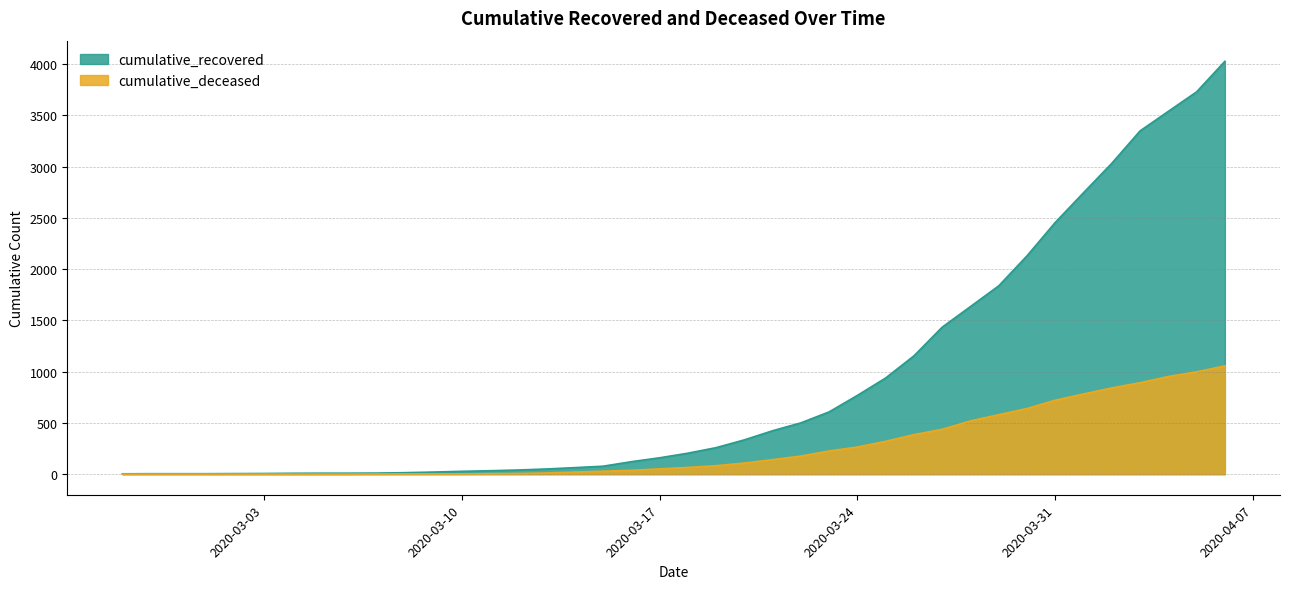

What is the difference between the second highest and second lowest values in the cumulative_recovered series?

3726